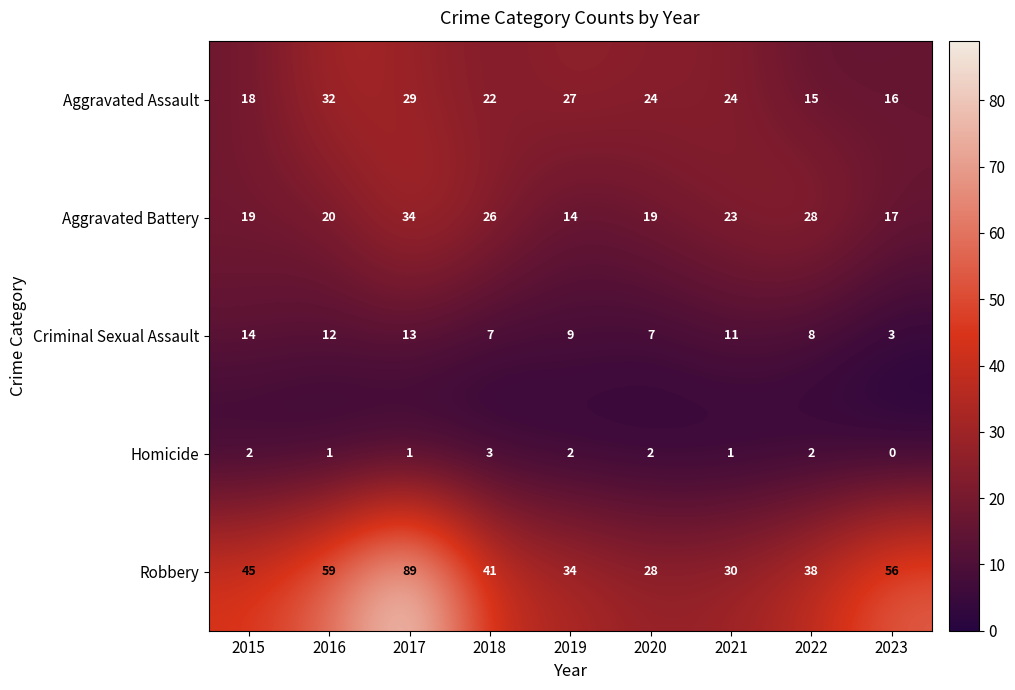

Which series has the widest spread of values?

Robbery